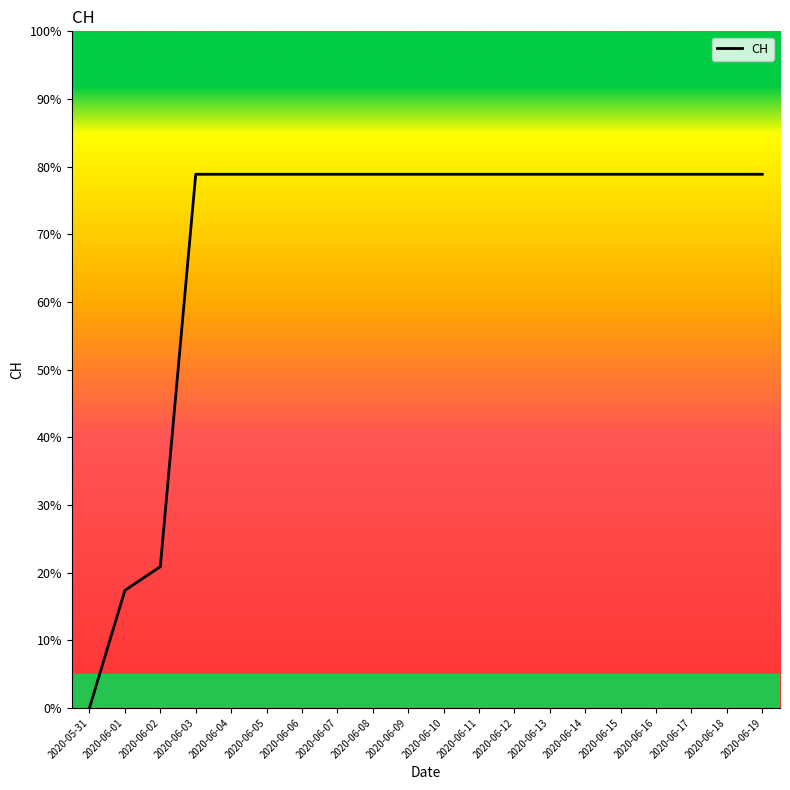

True or false: the data has more than 0 interior local peaks.

False